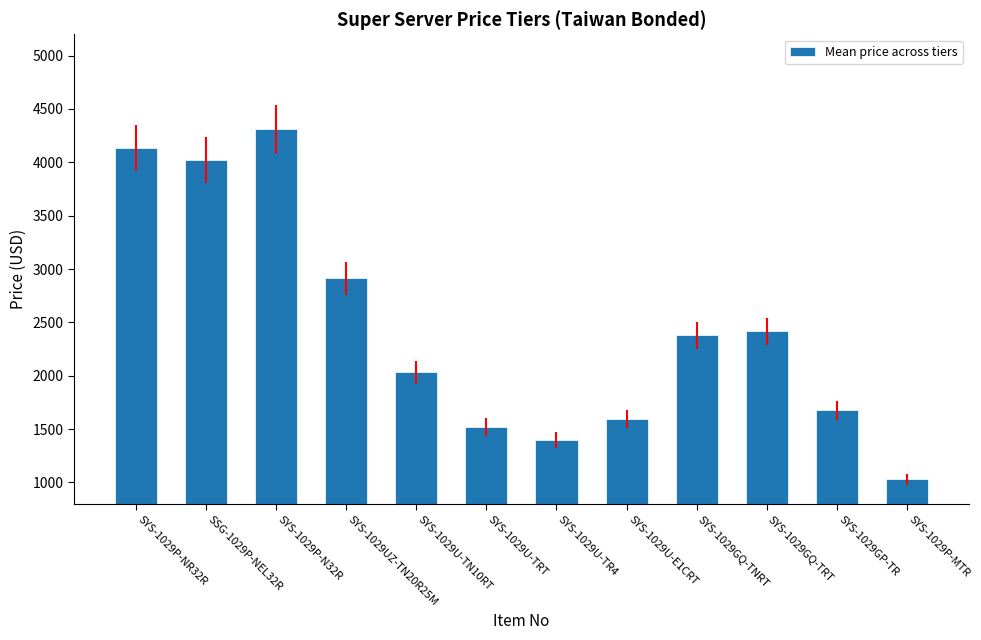

True or false: the data shows 1519.2 at SYS-1029U-TRT.

True